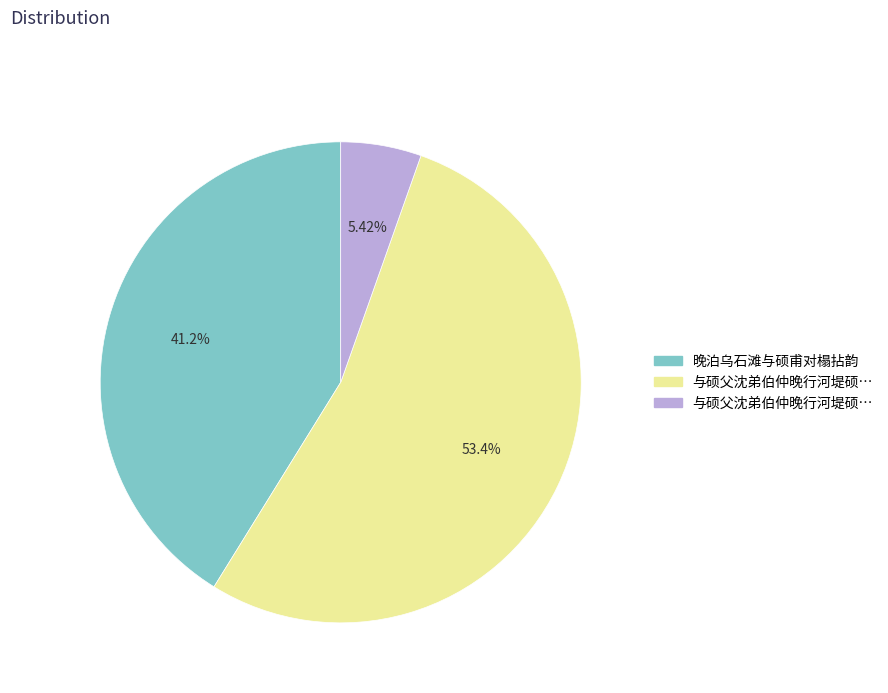

Is there a majority slice in this chart?

Yes